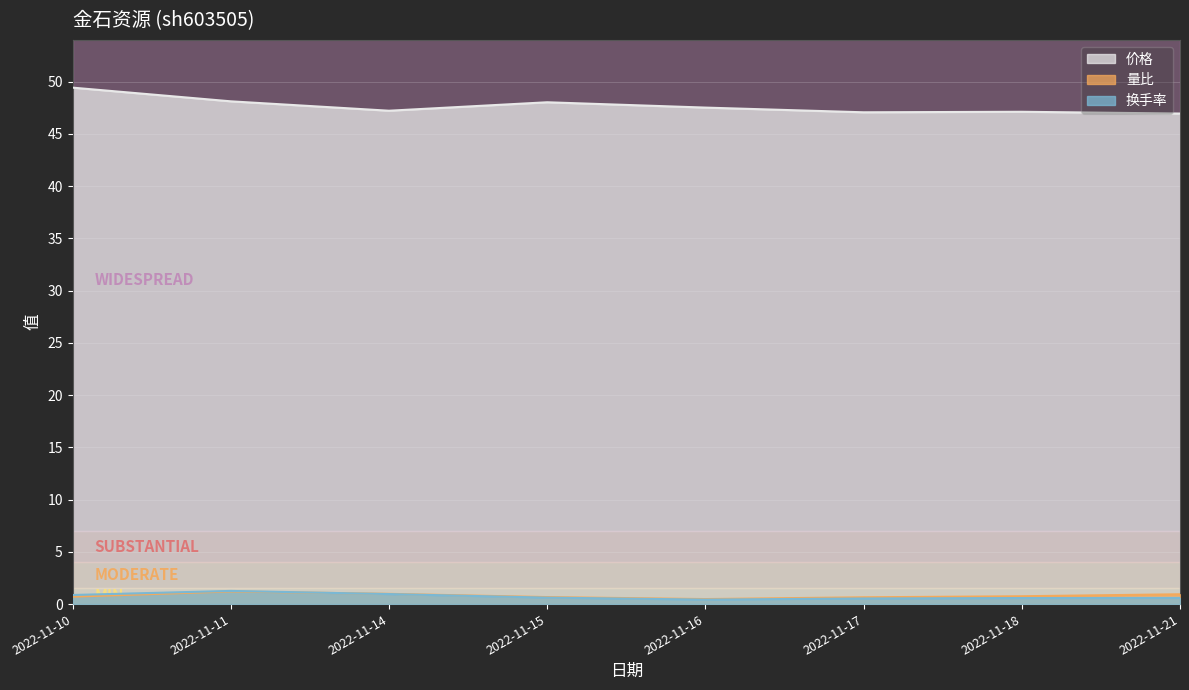

Is it true that 量比 equals 0.1 at 2022-11-16?

False